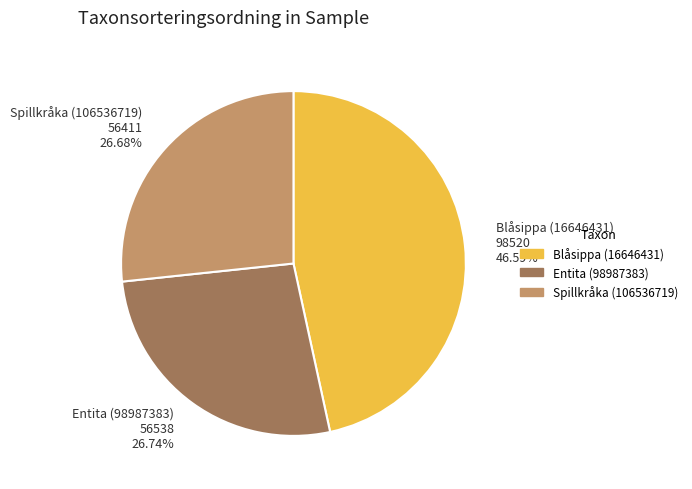

What percentage is NOT represented by Spillkråka (106536719)?

73.3%